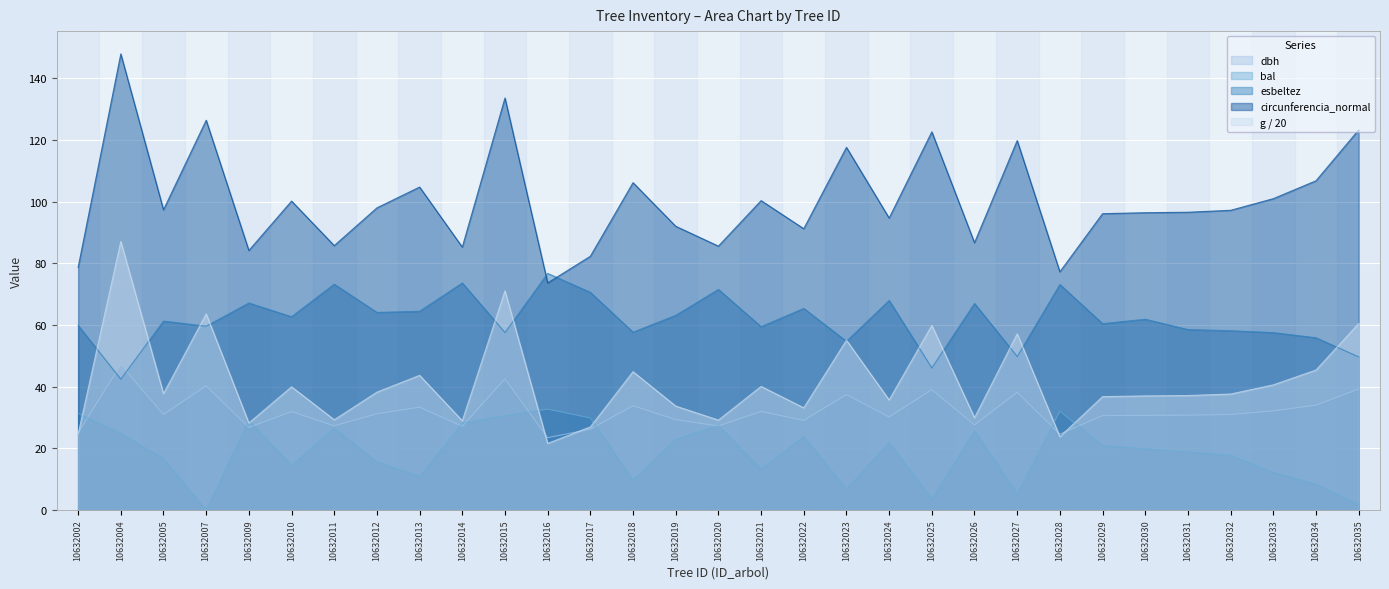

True or false: bal and circunferencia_normal cross at least once.

False